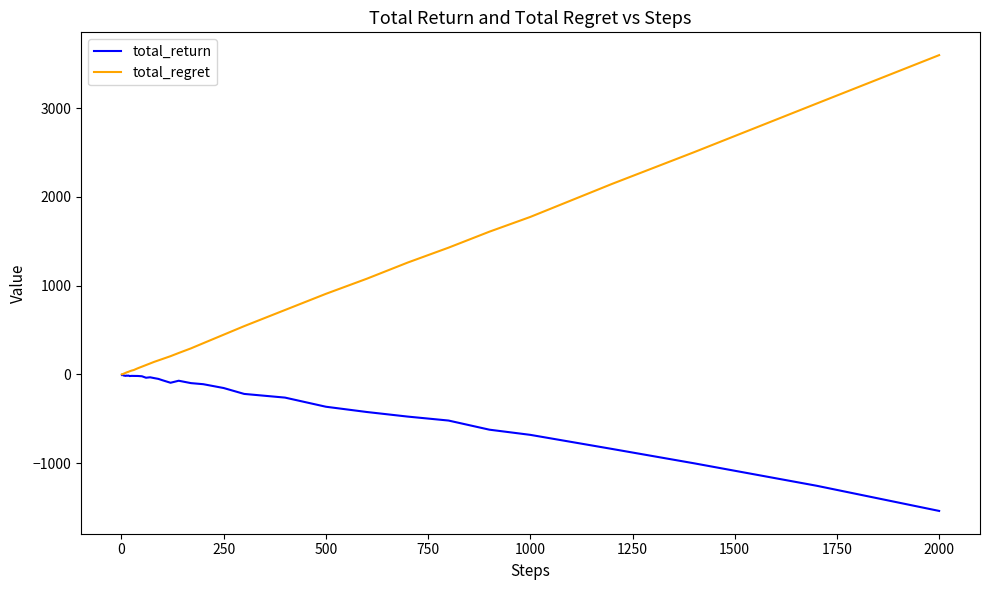

What is the maximum value shown in the chart?

3596.0